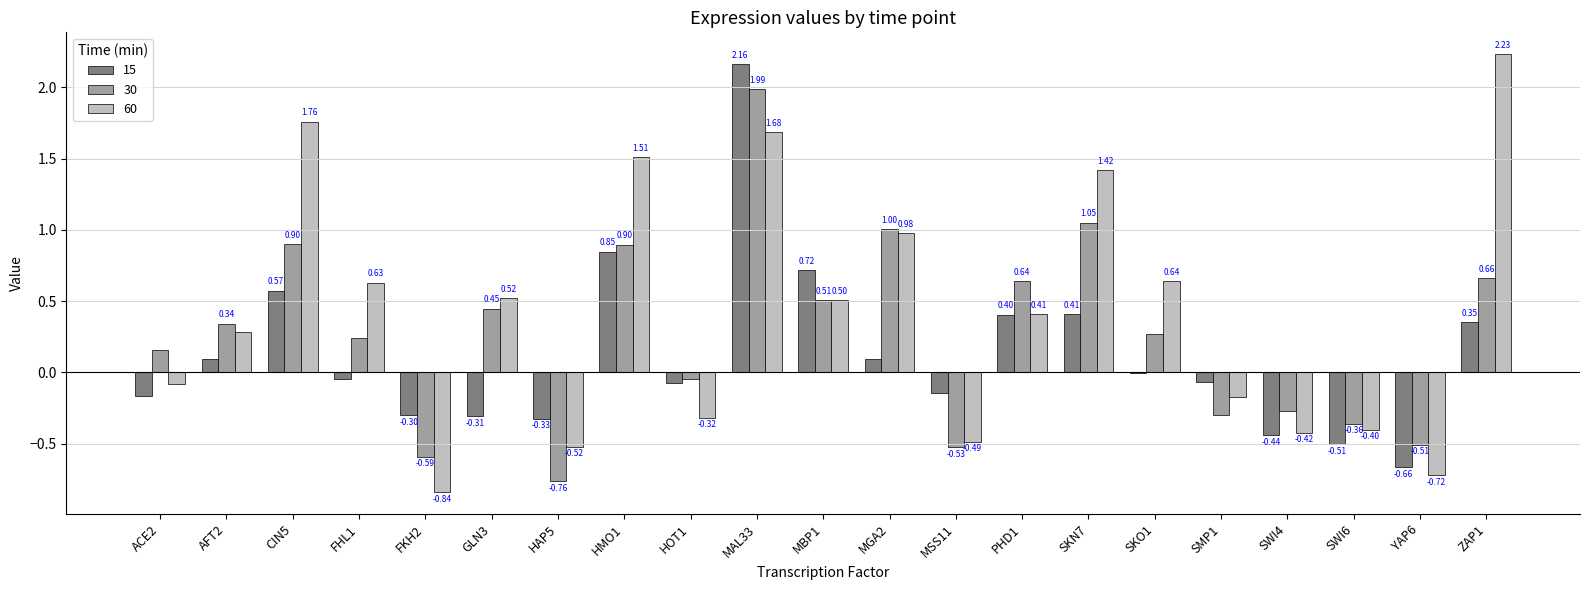

What is the sum of all 60 values?

8.6